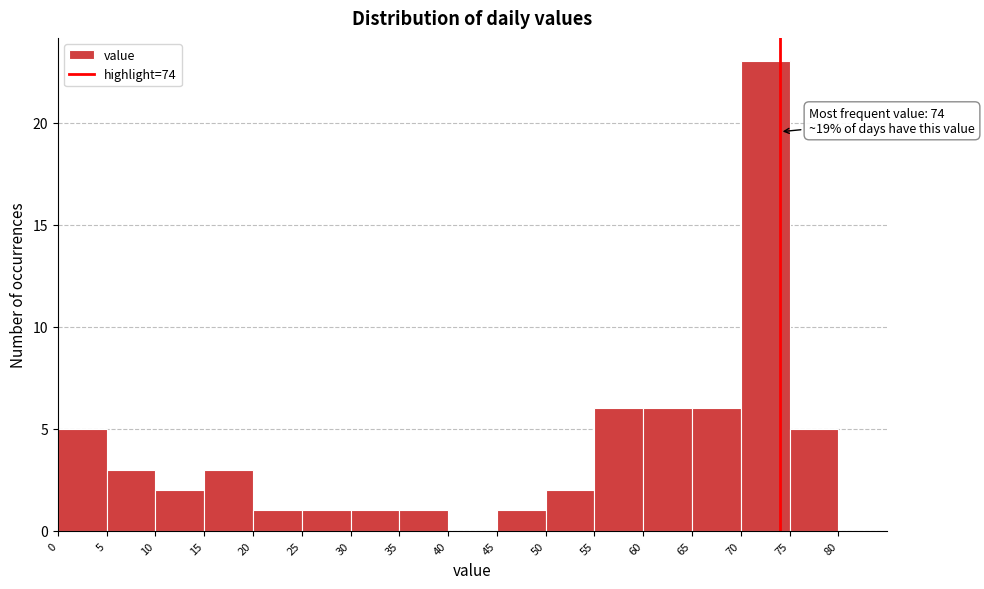

Over which range of the x-axis is the bar tallest?

70 to 75